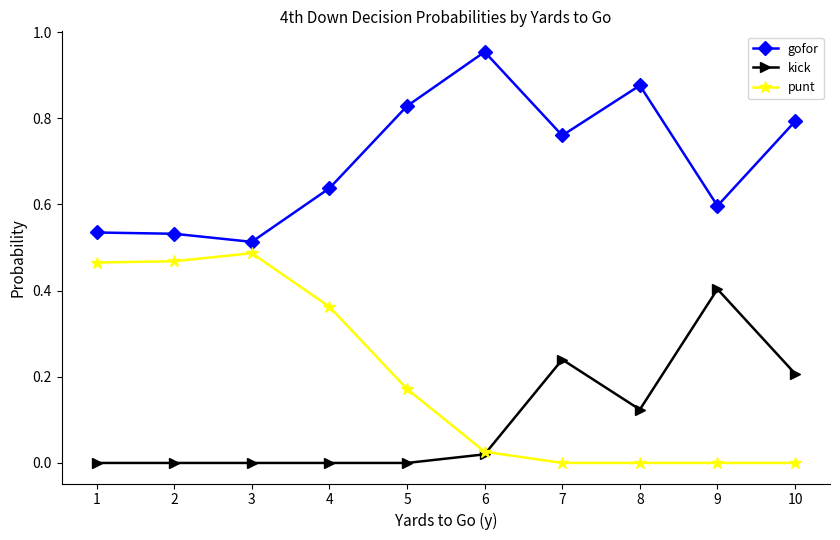

At which label does gofor reach its peak?

6